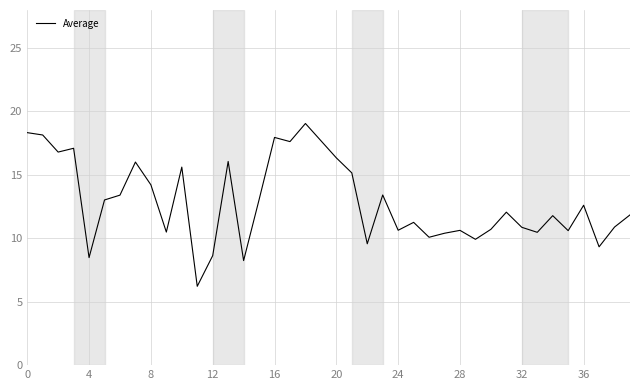

What is the greatest value displayed?

19.1